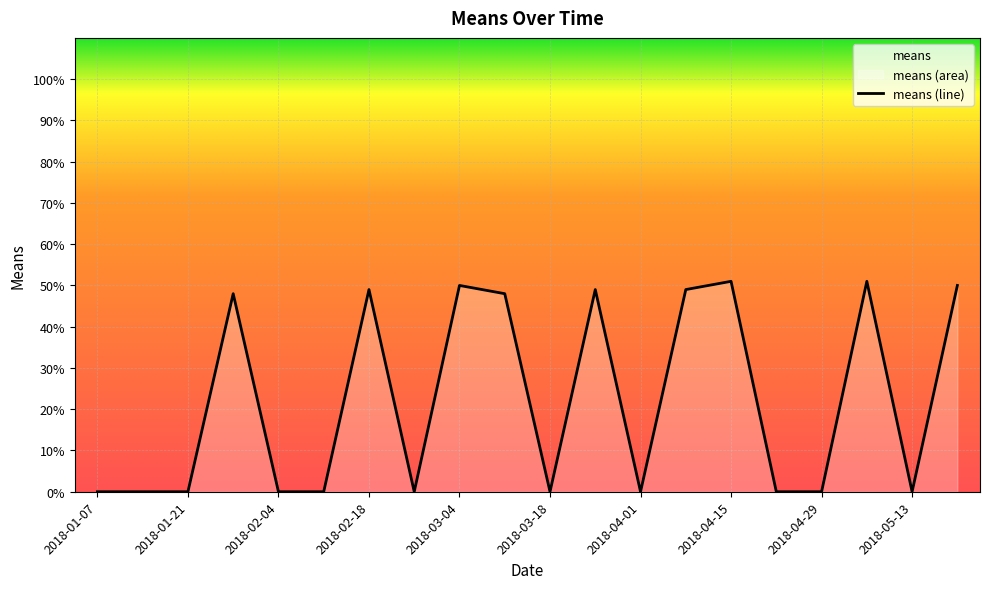

What is the change in value from 2018-01-28 to 2018-02-04?

-48